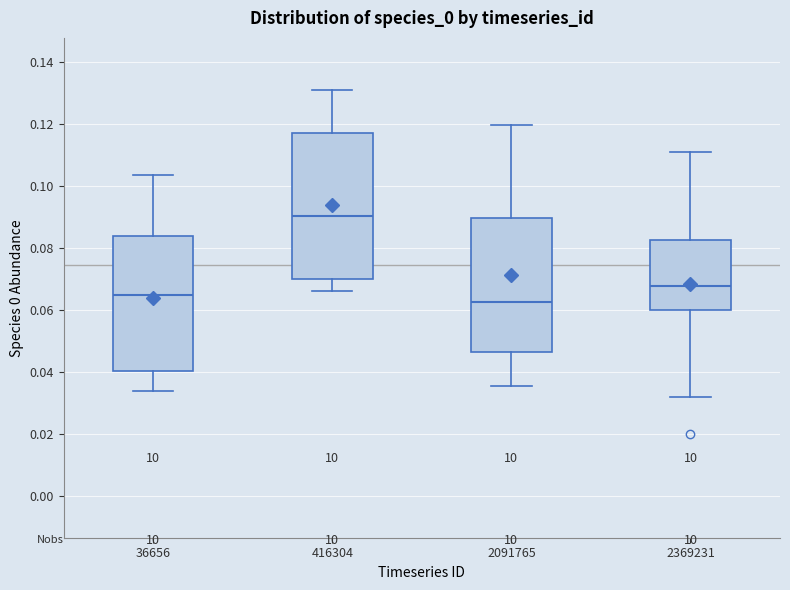

Which box has the lowest median line?

2091765